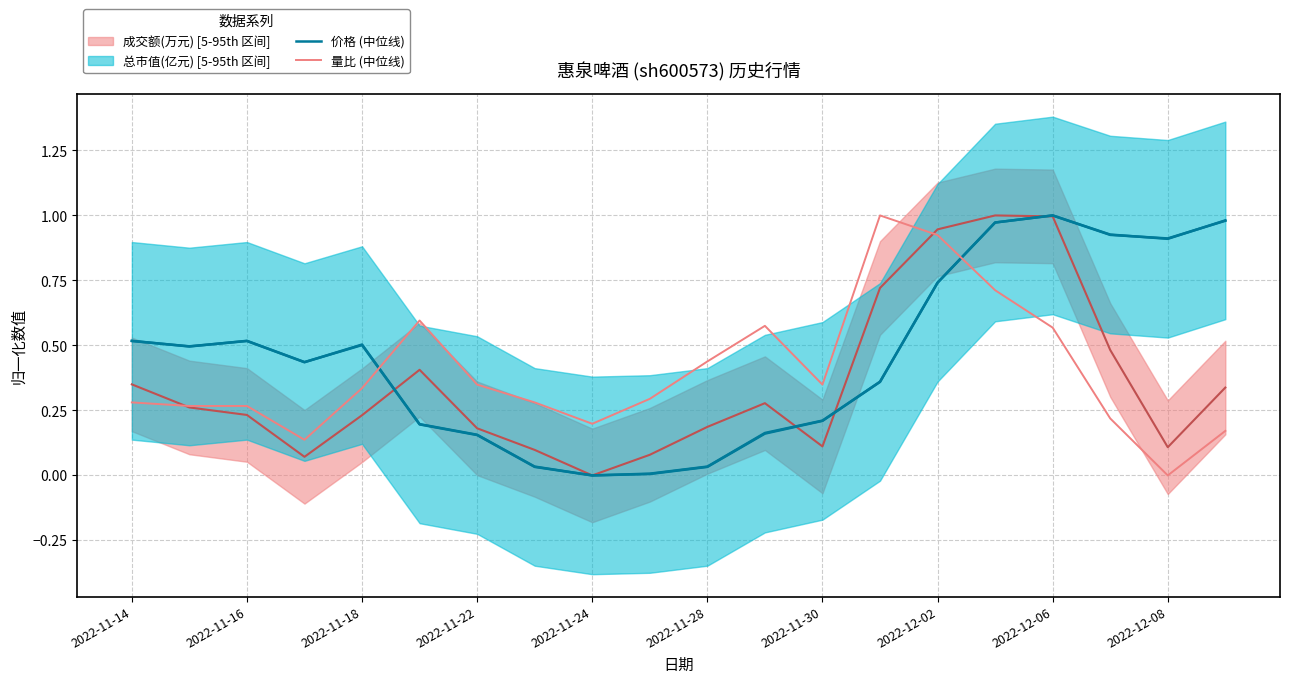

What is the difference between the highest and lowest values at 2022-12-02?

0.2